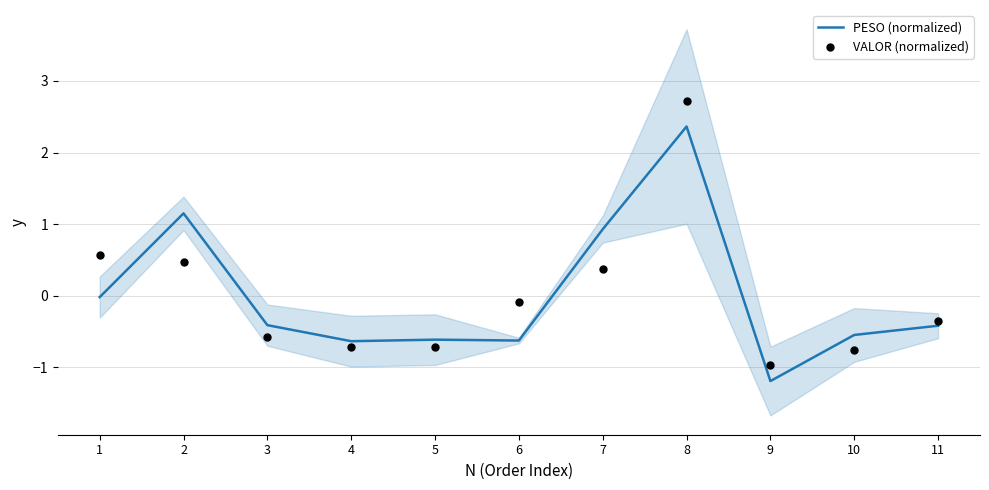

Which series has the largest Y range (max minus min)?

VALOR (normalized)